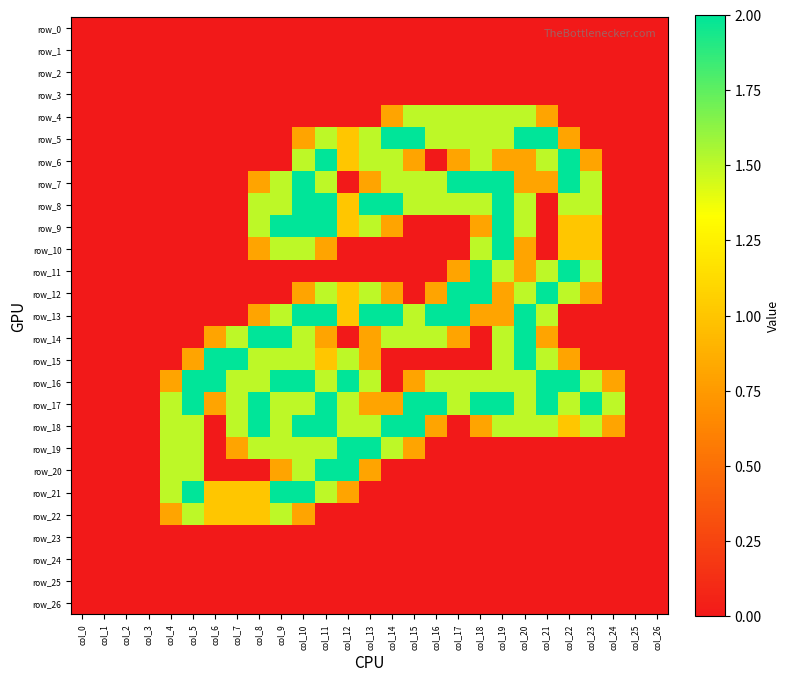

The value of row_6 at col_6 is 0.0. True or false?

True